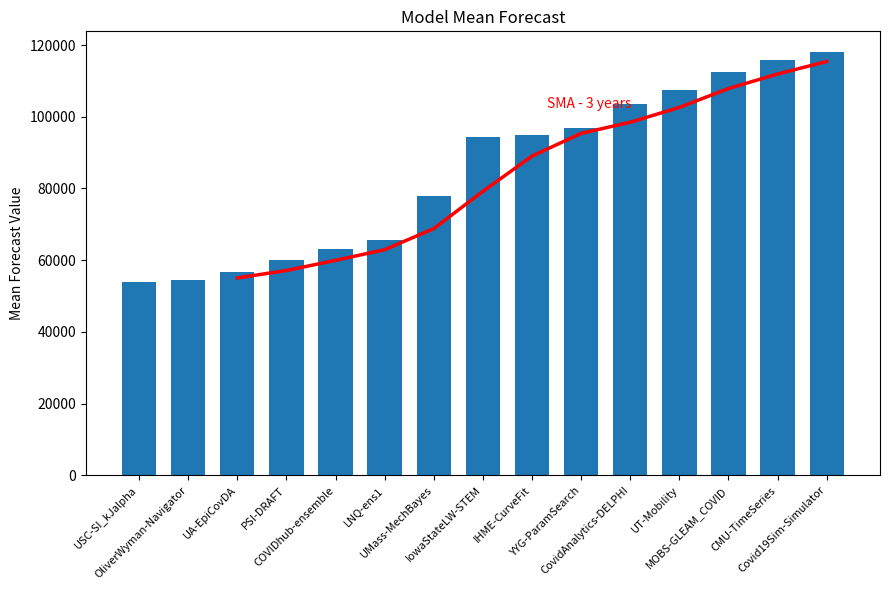

Reading left to right, transcribe all the data shown in this chart.

USC-SI_kJalpha=53971.3	OliverWyman-Navigator=54548.1	UA-EpiCovDA=56660.3	PSI-DRAFT=60170.1	COVIDhub-ensemble=63066.8	LNQ-ens1=65568.7	UMass-MechBayes=77779.2	IowaStateLW-STEM=94285.0	IHME-CurveFit=95028.1	YYG-ParamSearch=96805.4	CovidAnalytics-DELPHI=103598.2	UT-Mobility=107438.6	MOBS-GLEAM_COVID=112603.5	CMU-TimeSeries=115731.9	Covid19Sim-Simulator=117931.0